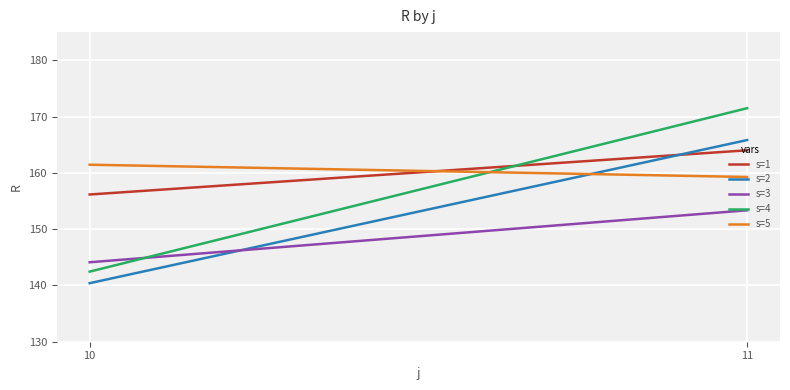

Does the chart display data point markers on the line(s)?

No